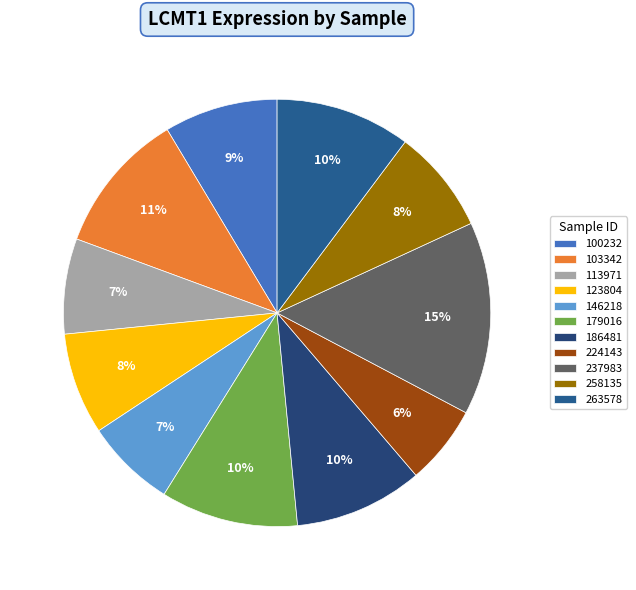

Between 186481 and 258135, which is larger?

186481